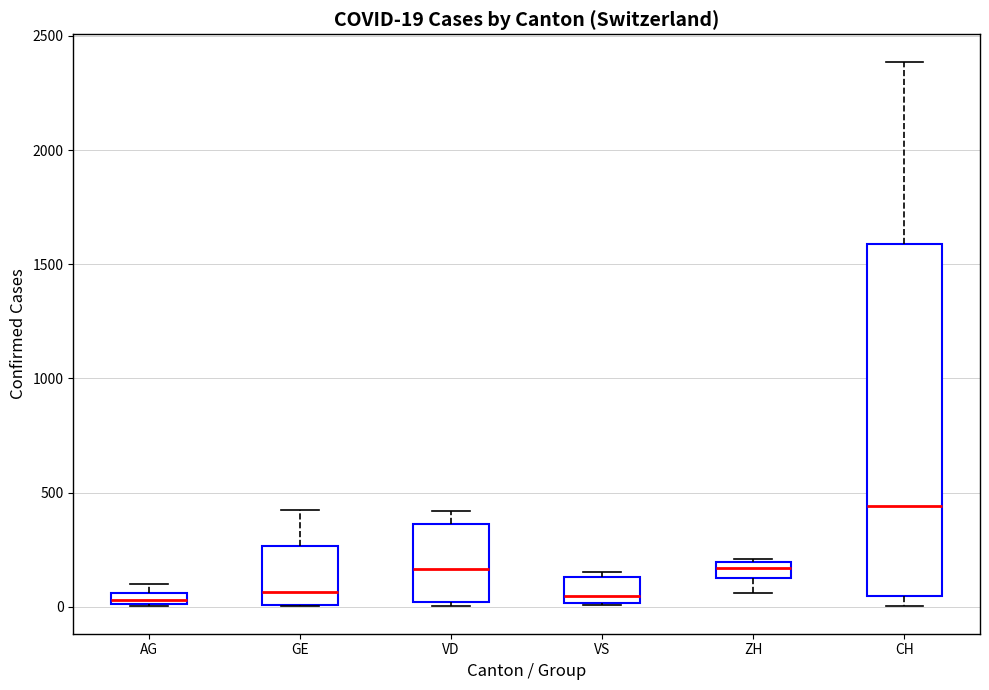

Which box is the tallest, from its lower edge to its upper edge?

CH